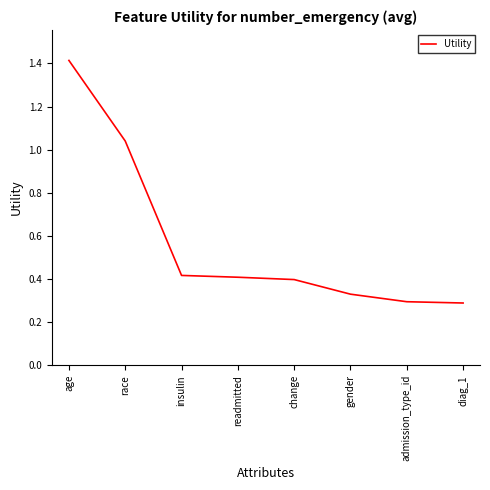

Does the chart have visible grid lines?

No